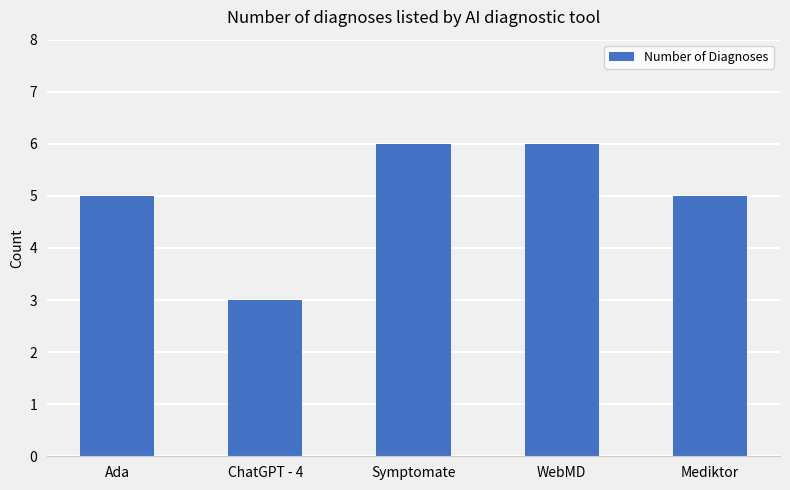

What is the label of the 1st bar from the left?

Ada